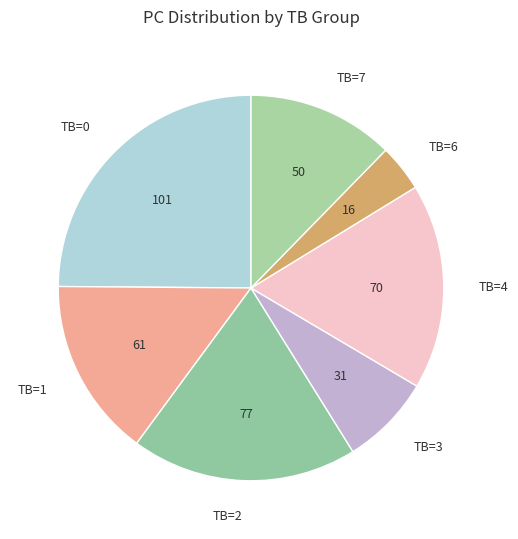

Combined, do TB=0 and TB=7 account for over 50%?

No